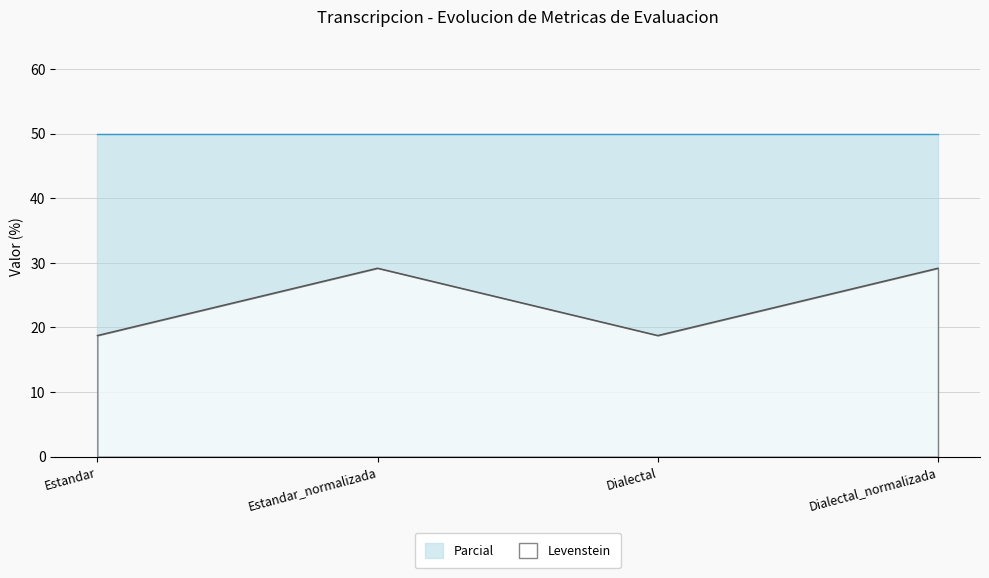

Rank the categories by value from highest to lowest.

Estandar_normalizada, Dialectal_normalizada, Estandar, Dialectal